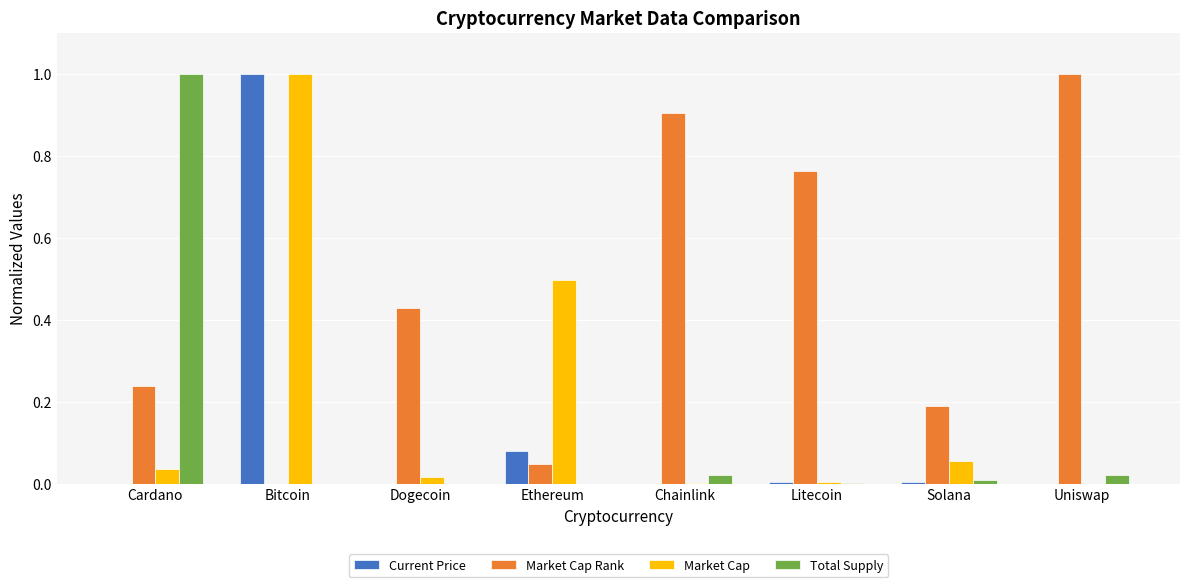

Is it true that Market Cap equals 0.0 at Chainlink?

True